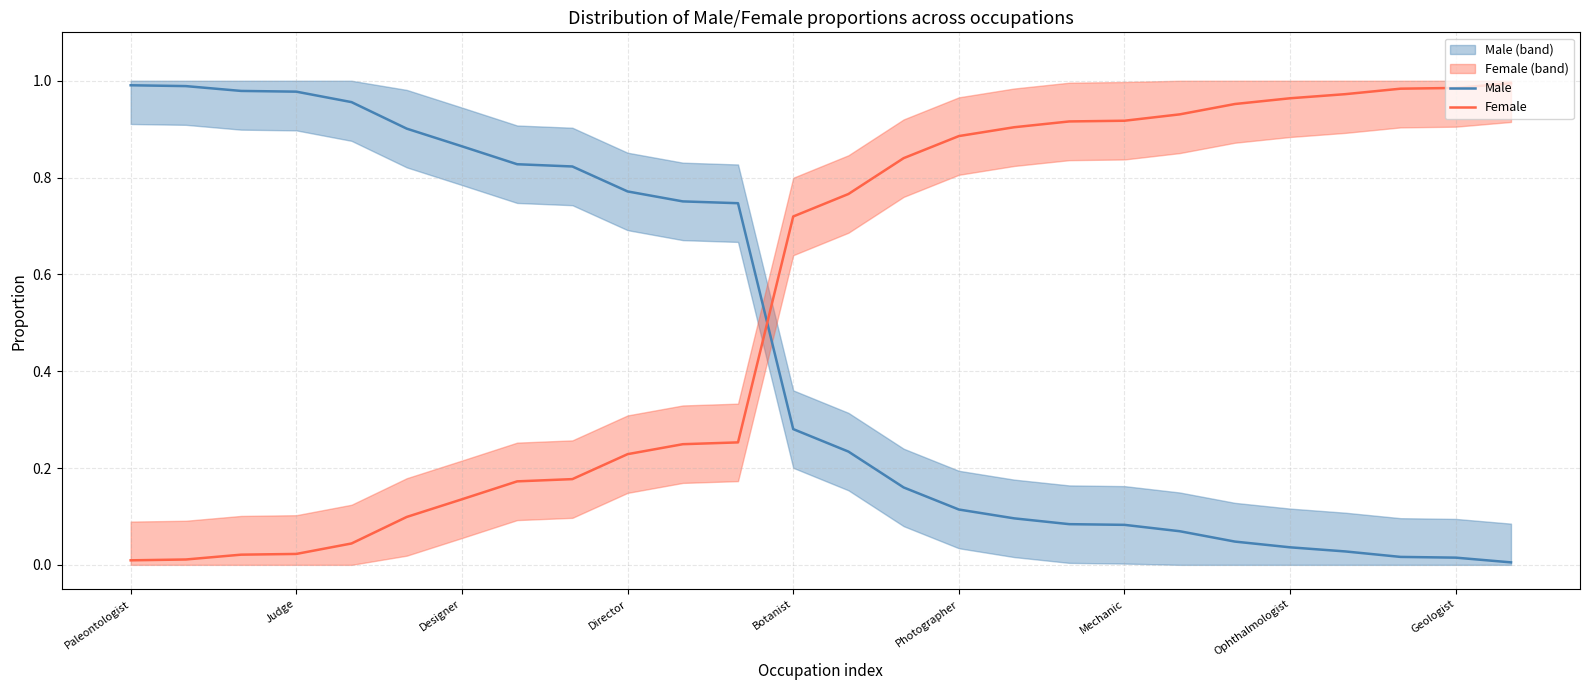

Which series ends up on top after the final intersection of Male and Female?

Female